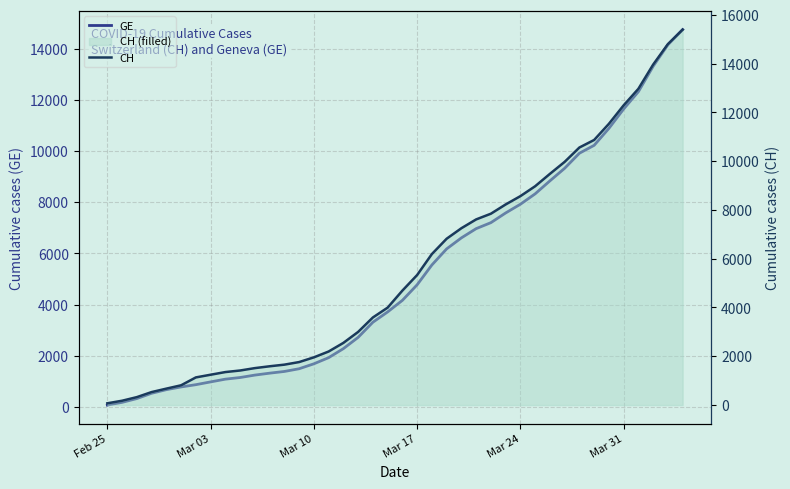

True or false: CH and GE cross at least once.

False